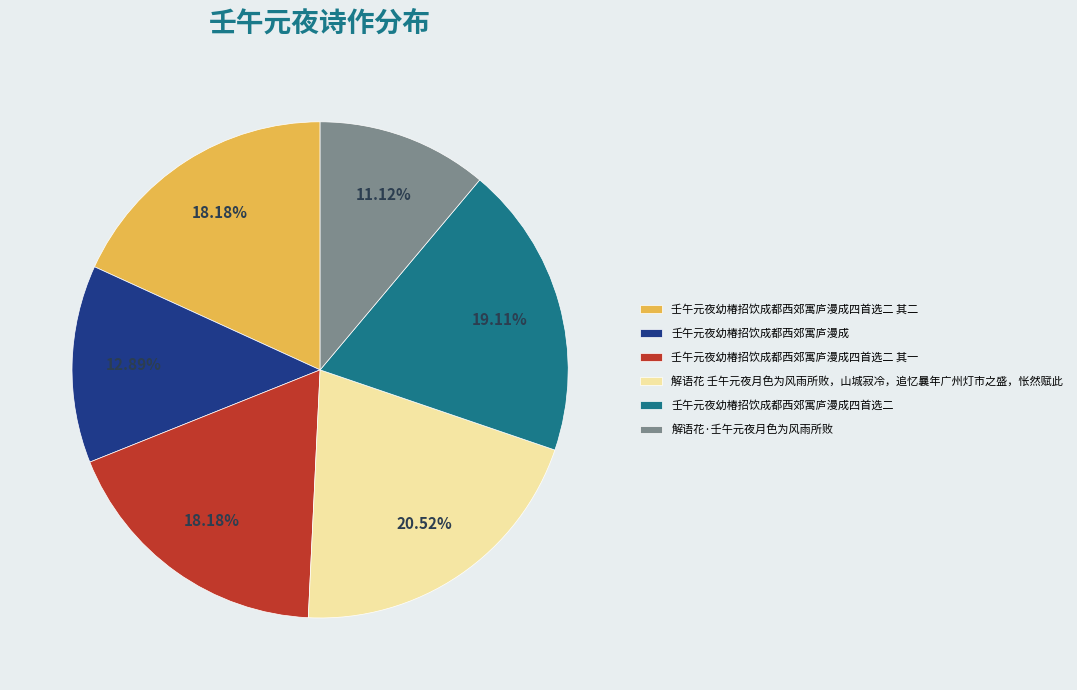

To the nearest percent, what is the combined percentage of 壬午元夜幼椿招饮成都西郊寓庐漫成四首选二 其二 and 壬午元夜幼椿招饮成都西郊寓庐漫成四首选二?

37%